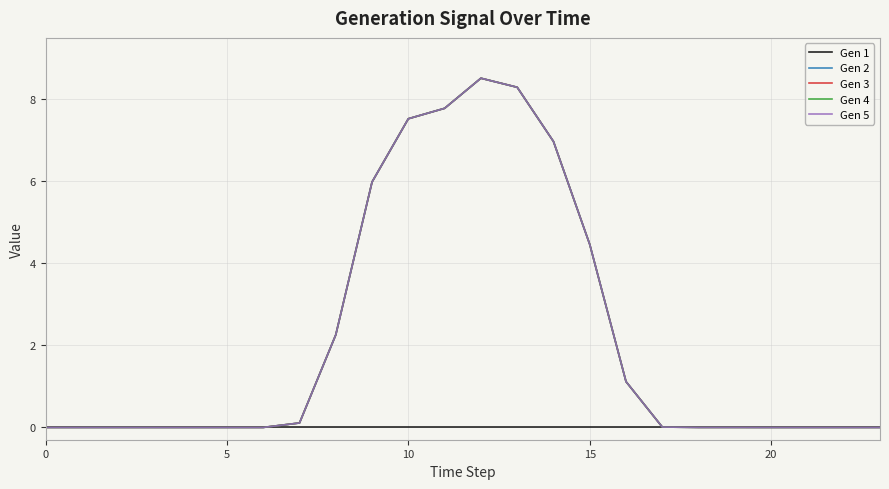

Does the chart display data point markers on the line(s)?

No